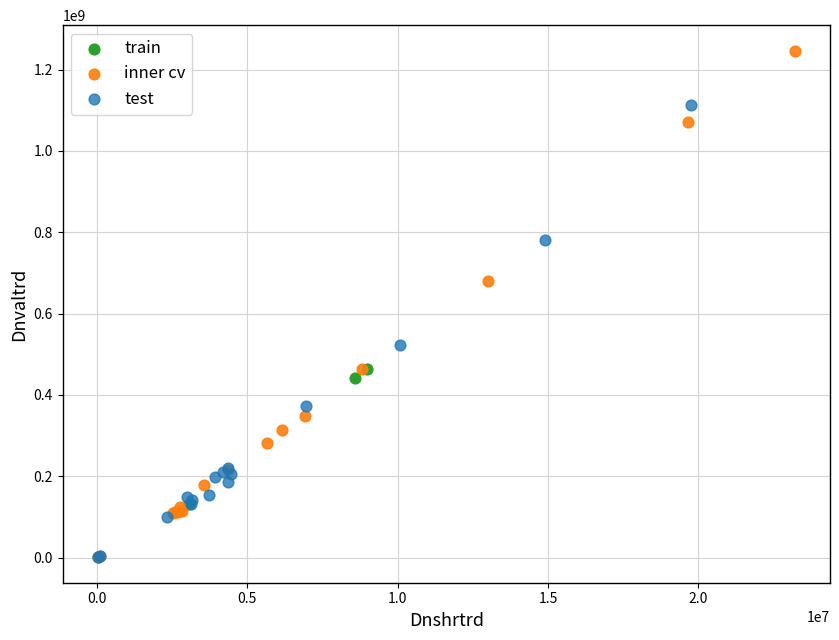

Which series reaches the maximum Y coordinate?

inner cv